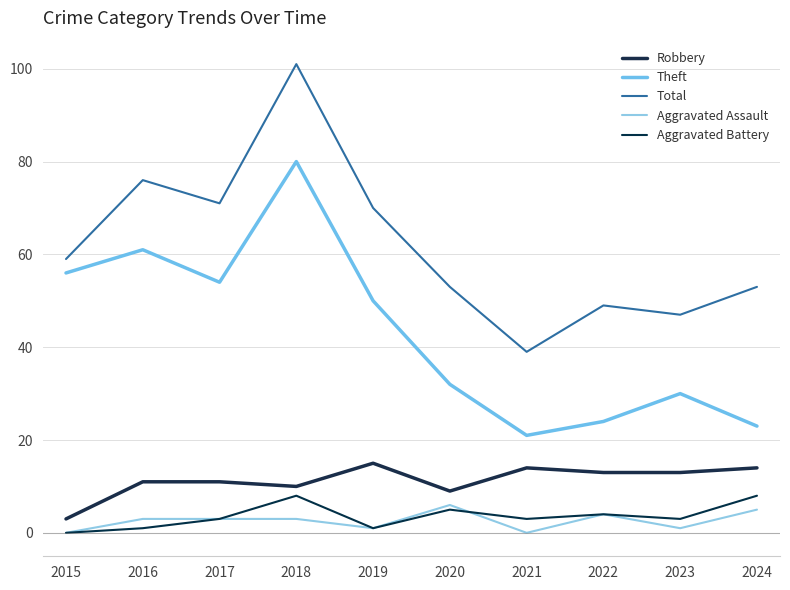

At which label does Aggravated Assault reach its peak?

2020